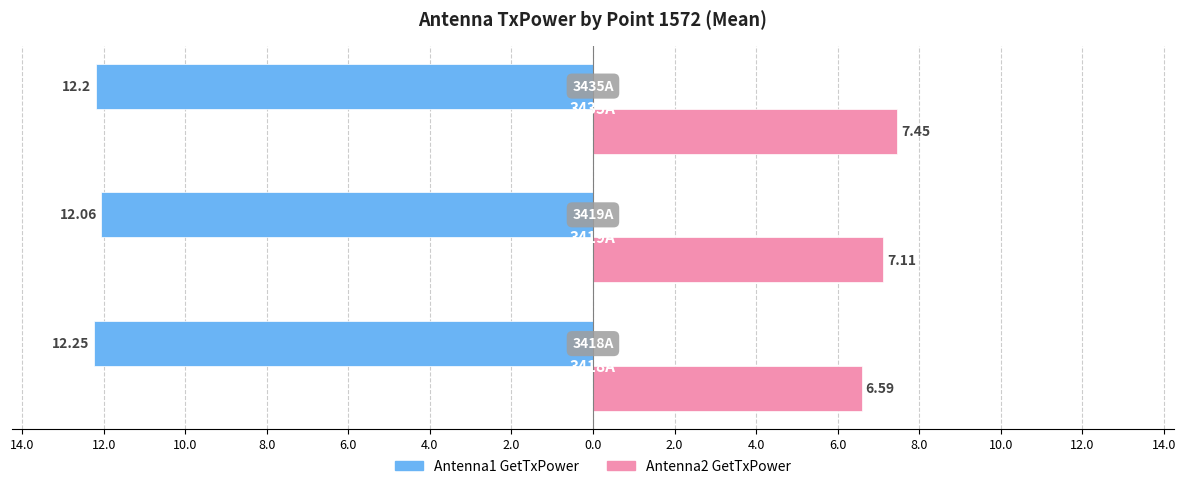

What are all the series names shown in the legend?

Antenna1 GetTxPower, Antenna2 GetTxPower